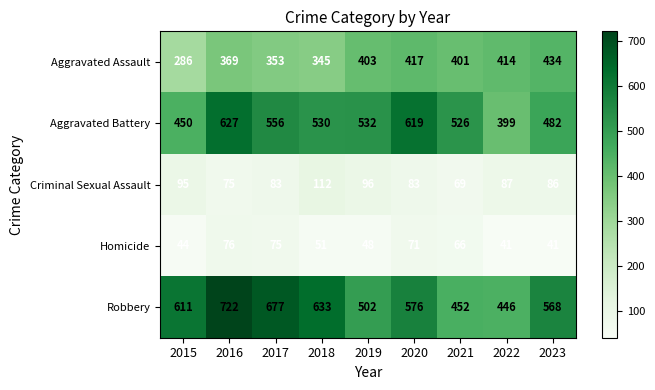

Which series has the largest total across all categories?

Robbery